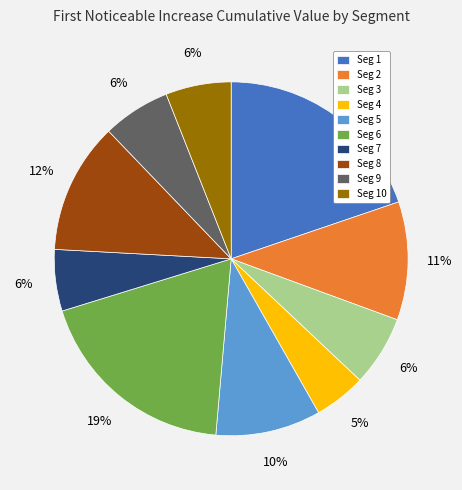

Combined, do Seg 1 and Seg 7 account for over 50%?

No